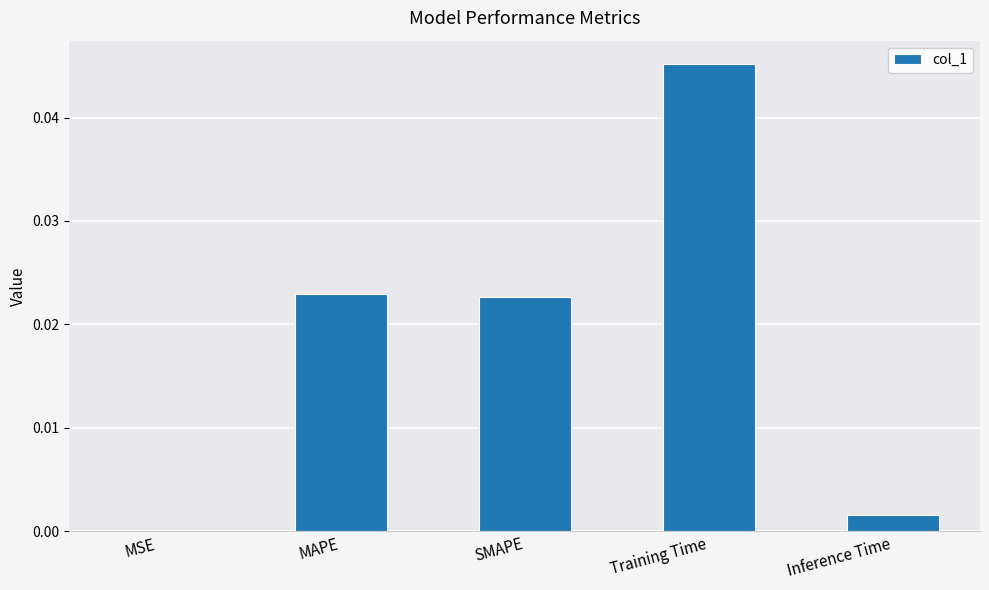

Between Training Time and MSE, which is larger?

Training Time